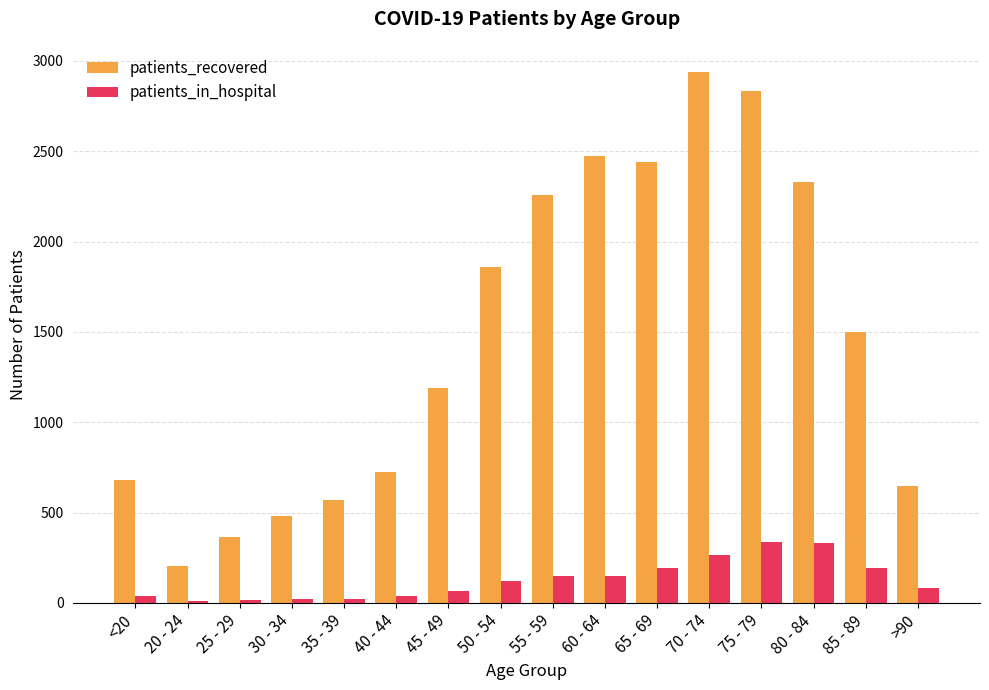

Are the bars horizontal?

No